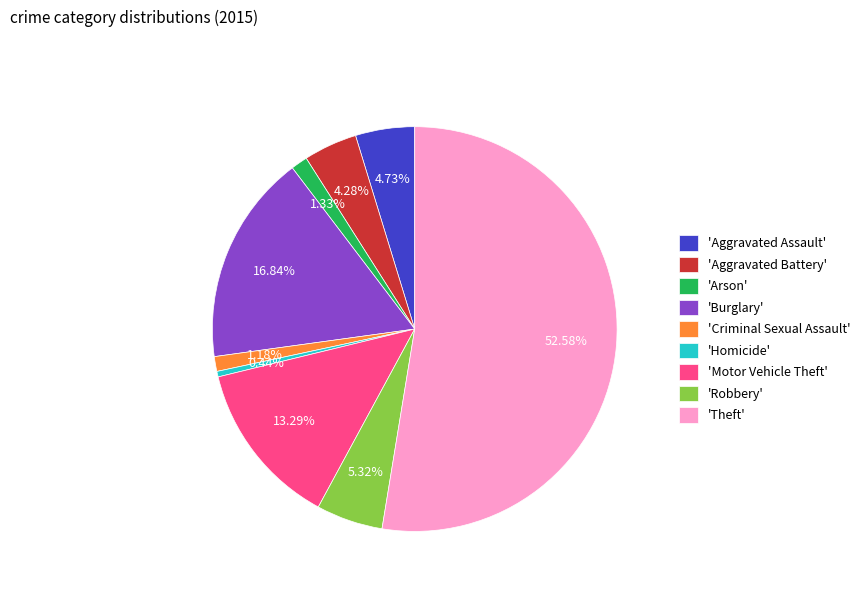

Do 'Aggravated Assault' and 'Motor Vehicle Theft' together represent more than half of the pie?

No